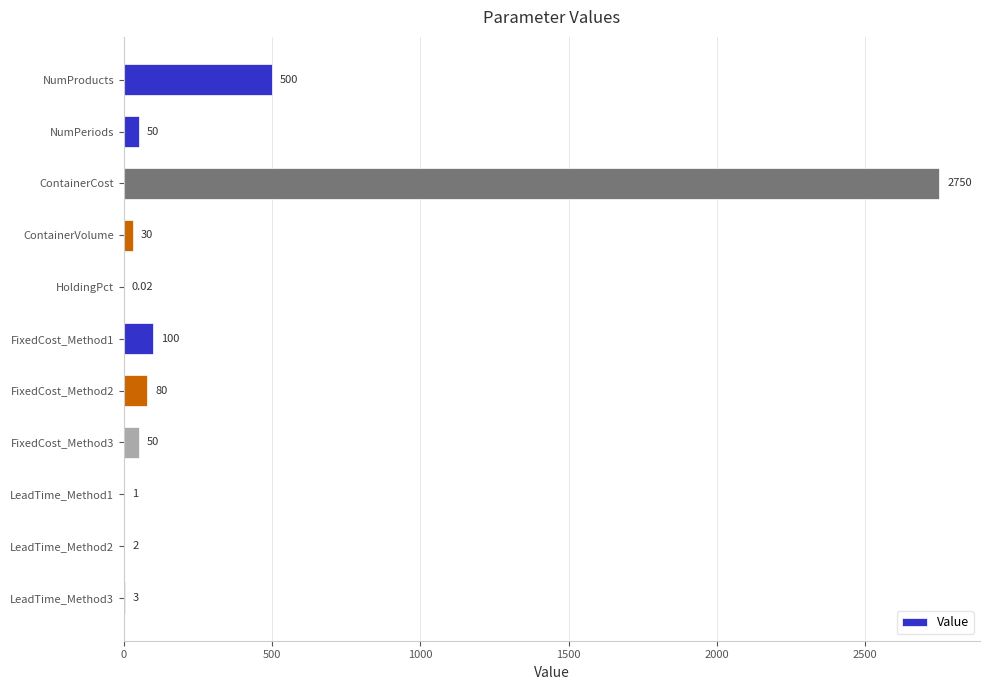

Approximately how many times larger is the value at ContainerCost compared to LeadTime_Method2?

1375.0